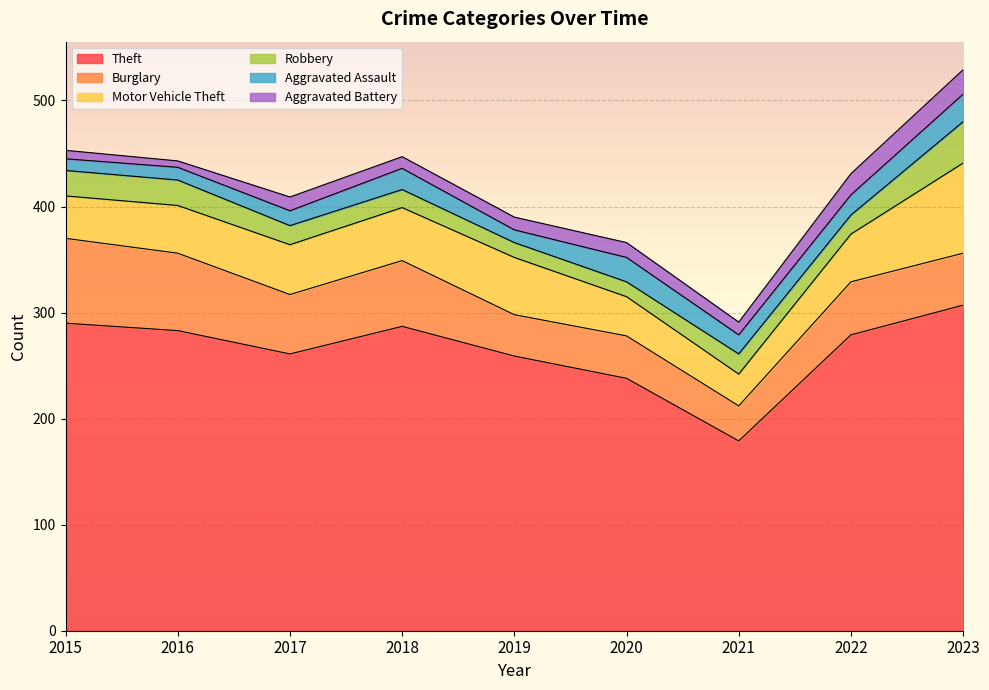

Where is Robbery nearest to the value 26?

2015